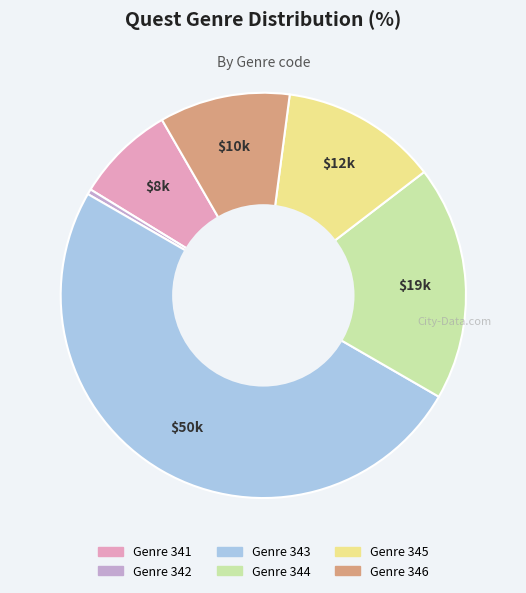

How many segments does this pie chart have?

6